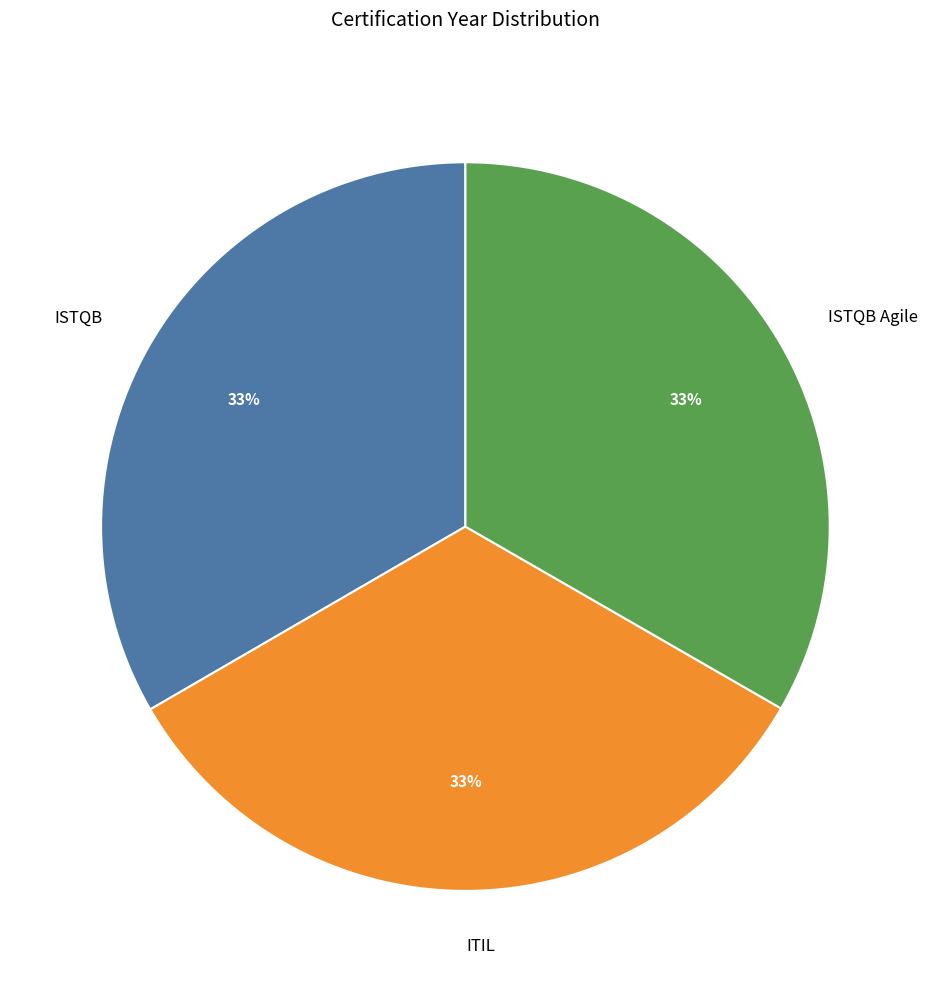

The ITIL slice represents 43% of the pie. True or false?

False